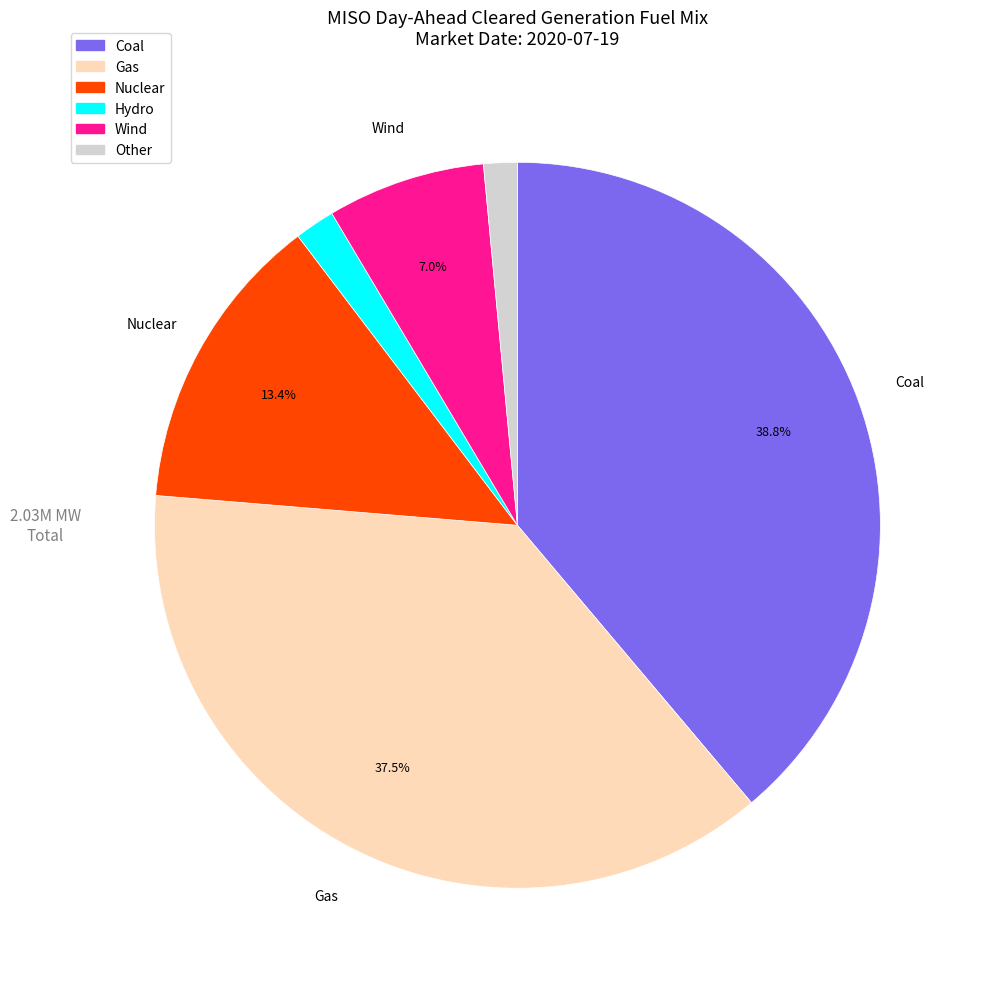

How many slices are in this pie chart?

6